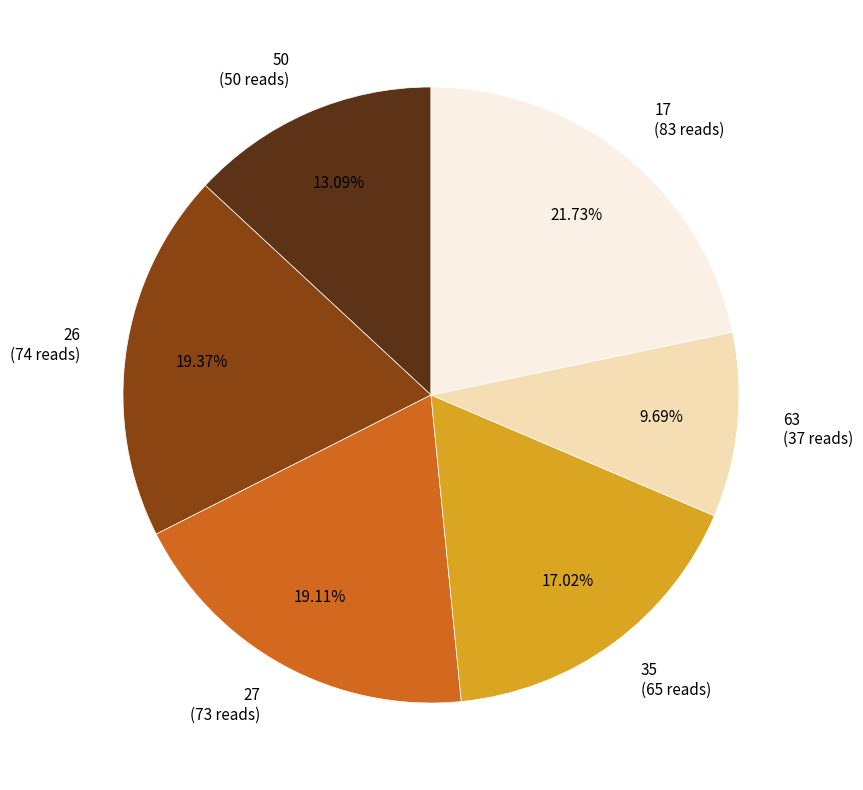

Which slice is the largest?

17